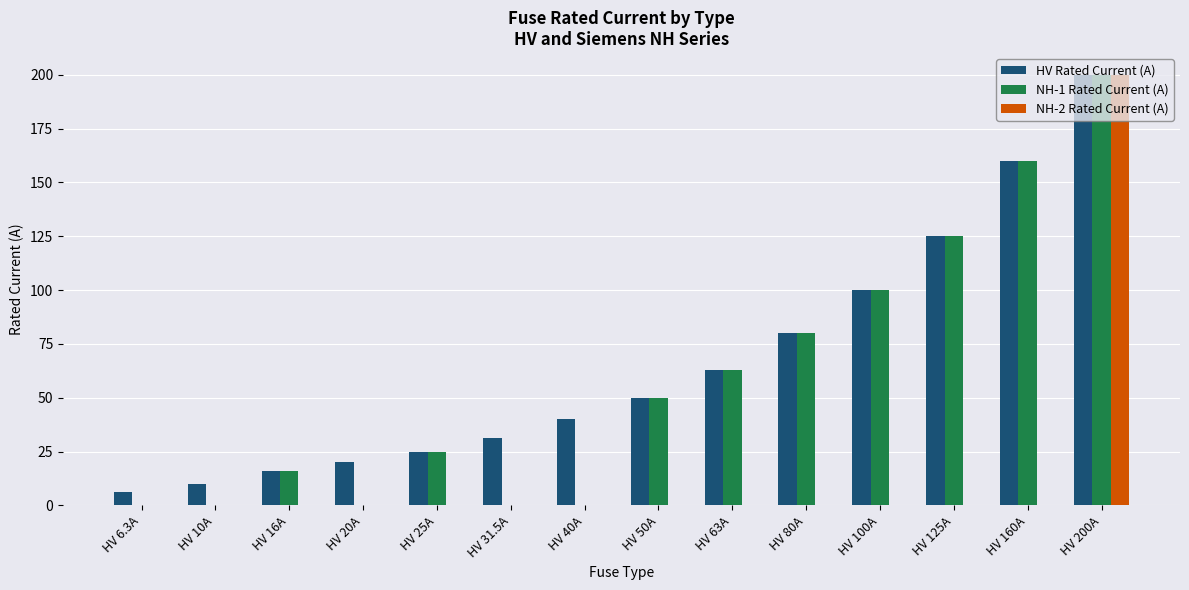

Which series changed the most between HV 6.3A and HV 40A?

HV Rated Current (A)